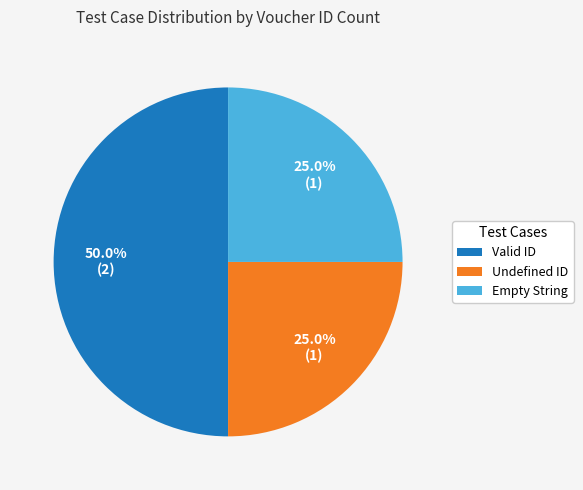

Between Empty String and Valid ID, which is larger?

Valid ID